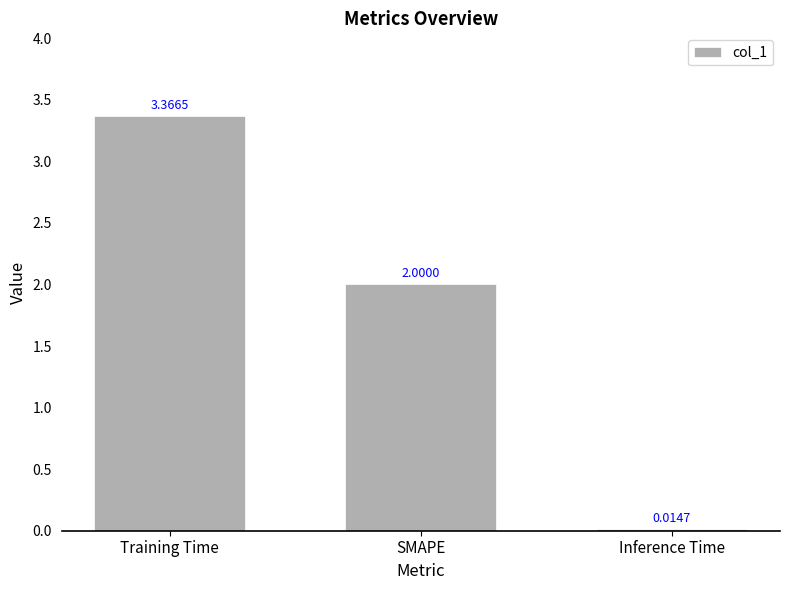

What is the average value?

1.8